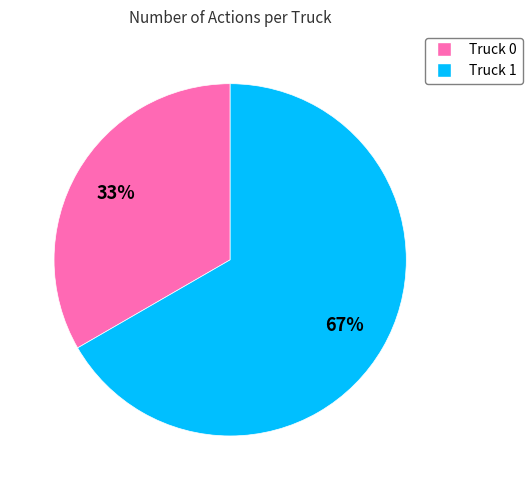

Is the sum of Truck 0 and Truck 1 greater than half?

Yes